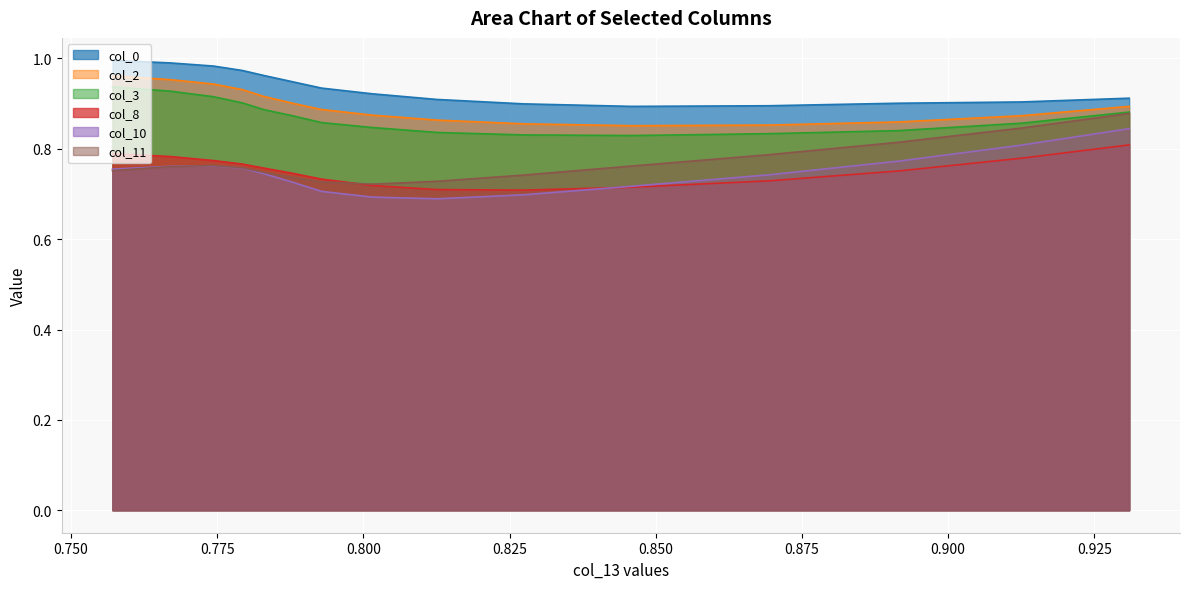

True or false: col_10 and col_2 cross at least once.

False